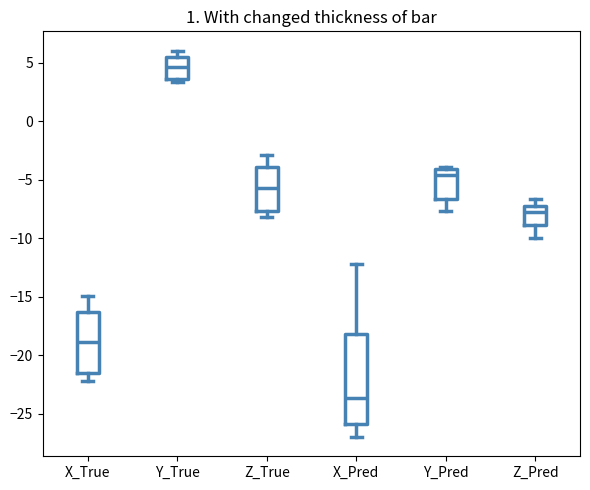

Which box is the tallest, from its lower edge to its upper edge?

X_Pred